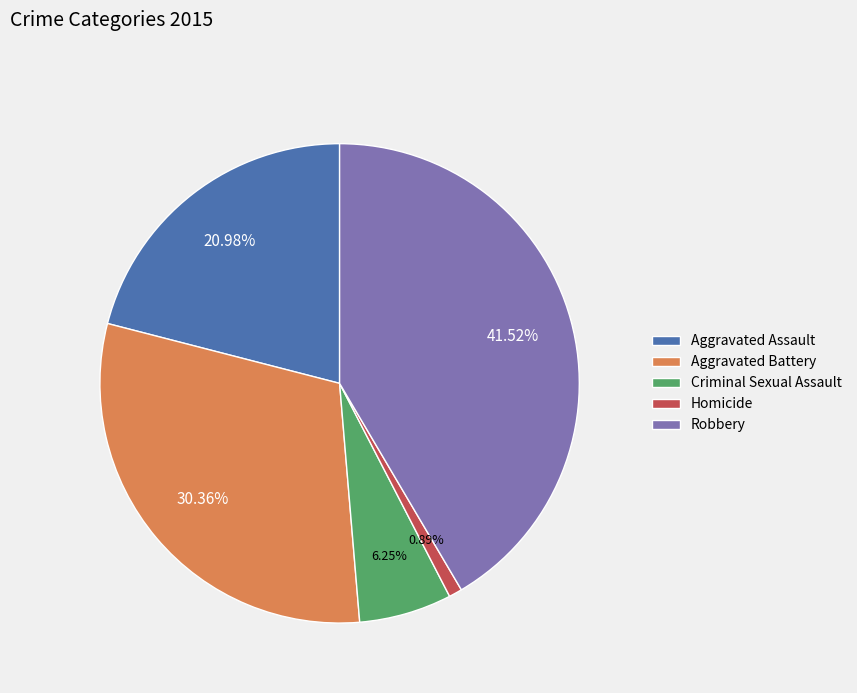

The Aggravated Assault slice represents 21% of the pie. True or false?

True